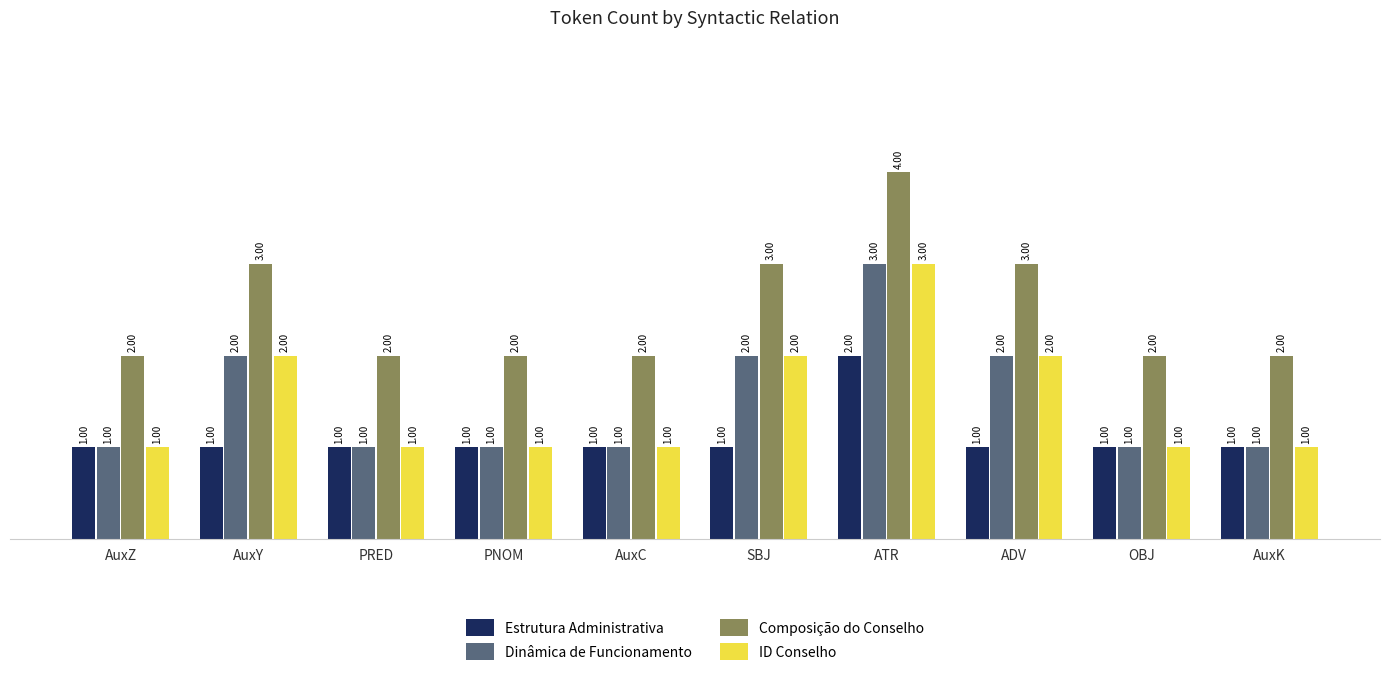

What is the label of the 9th bar from the right?

AuxY